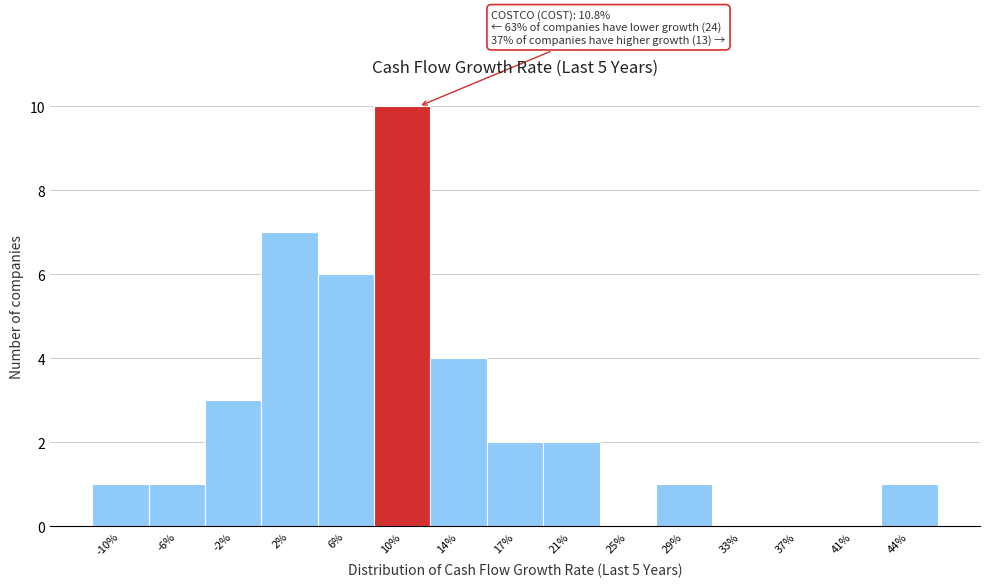

Reading right to left, list all the values displayed in this chart.

44%=1	41%=0	37%=0	33%=0	29%=1	25%=0	21%=2	17%=2	14%=4	10%=10	6%=6	2%=7	-2%=3	-6%=1	-10%=1